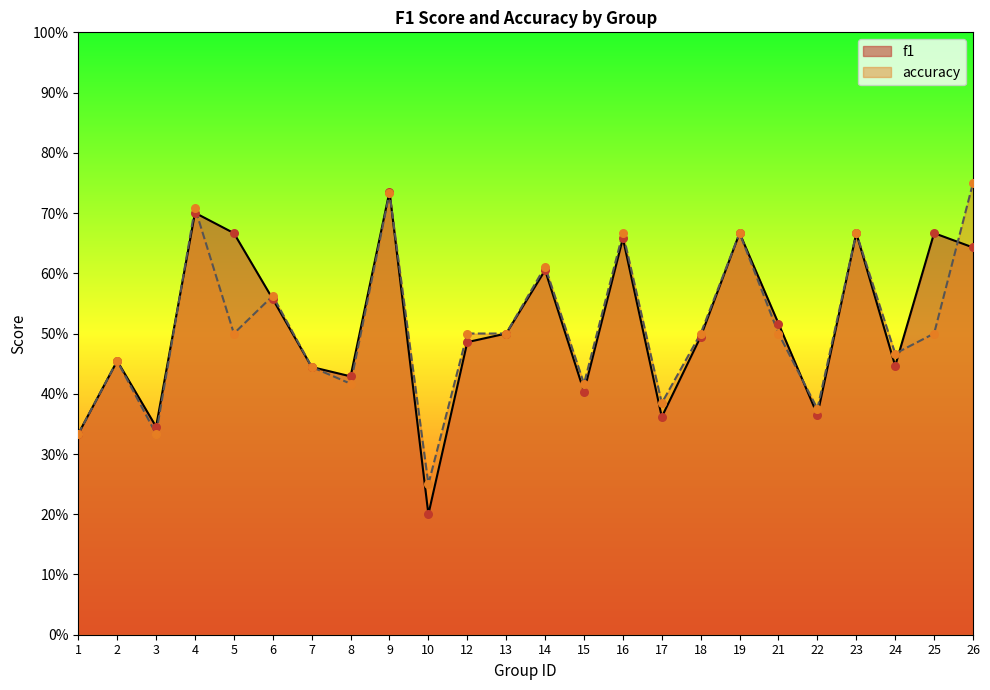

At which category is the sum across all series the highest?

9